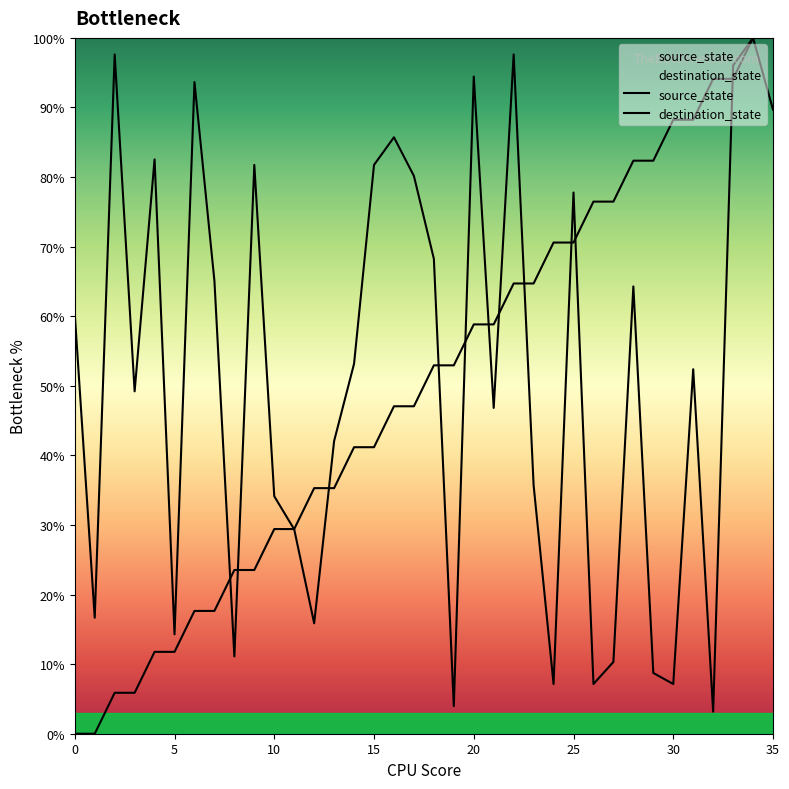

Rank the series by their maximum value, from lowest to highest.

source_state, destination_state